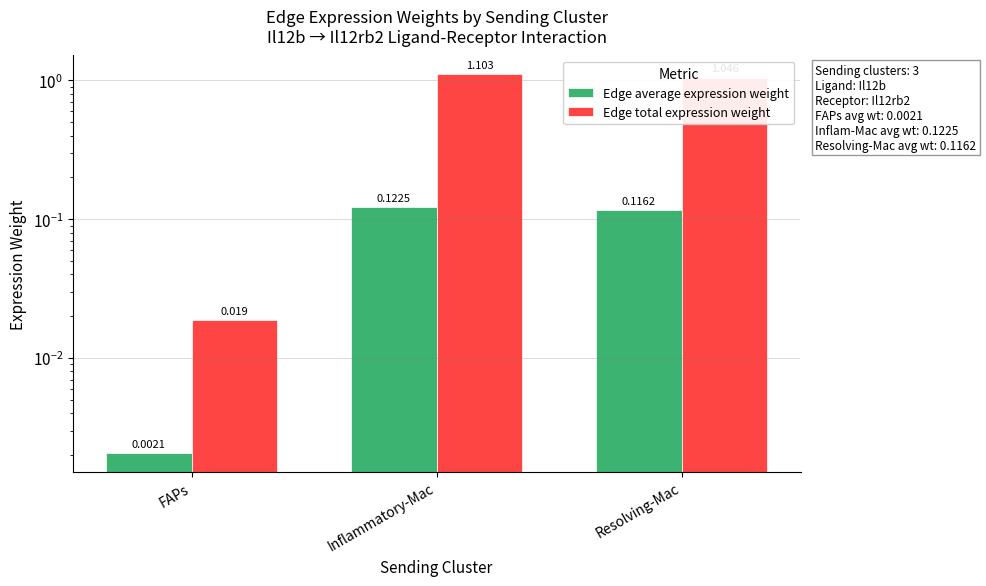

What are all the series names shown in the legend?

Edge average expression weight, Edge total expression weight